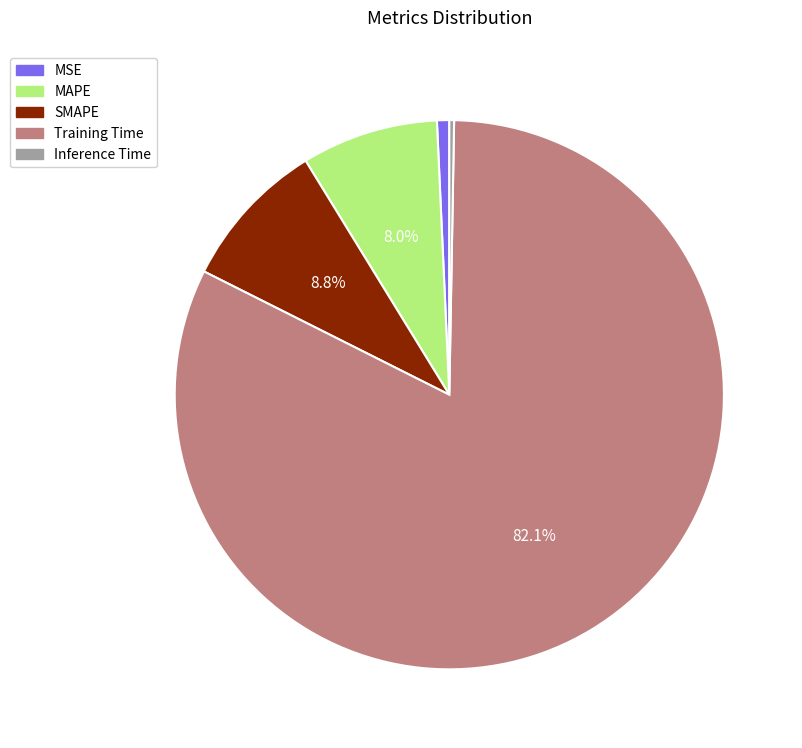

To the nearest percent, what is the average slice percentage?

20%